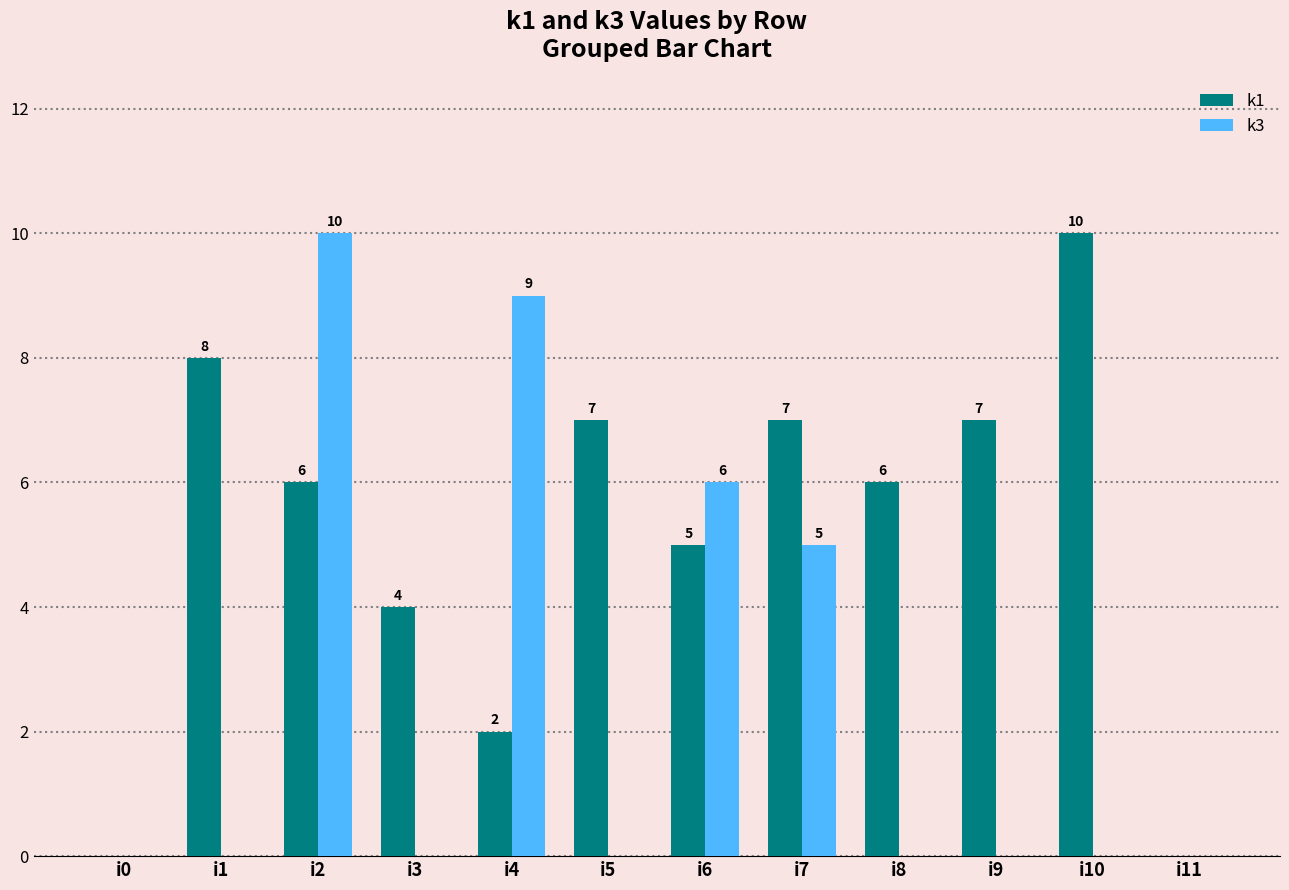

At which category is the sum across all series the highest?

i2